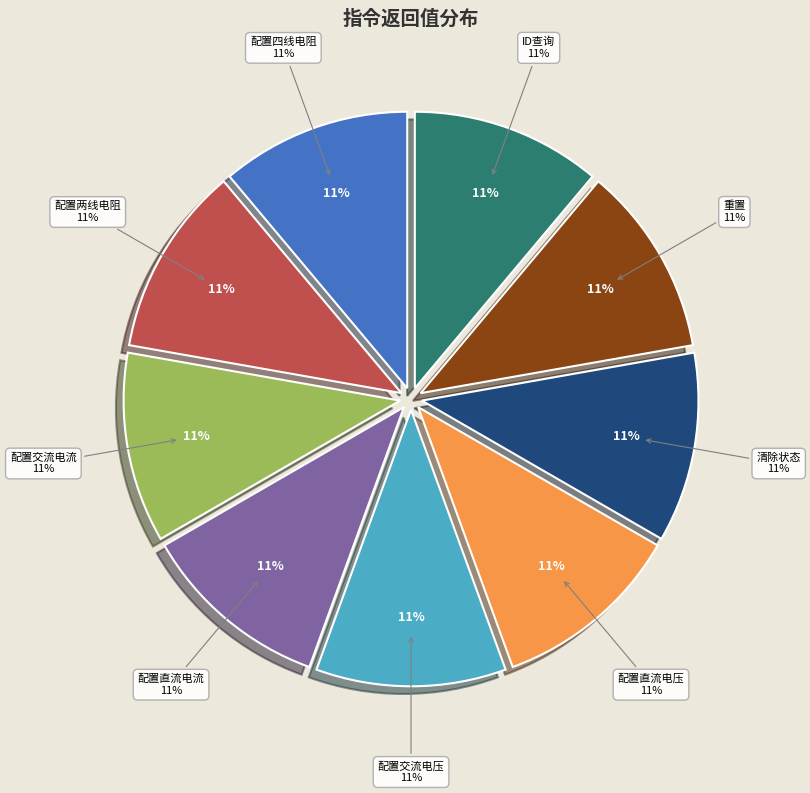

Rank the categories by value from lowest to highest.

重置, 清除状态, 配置直流电压, 配置交流电压, 配置直流电流, 配置交流电流, 配置两线电阻, 配置四线电阻, ID查询